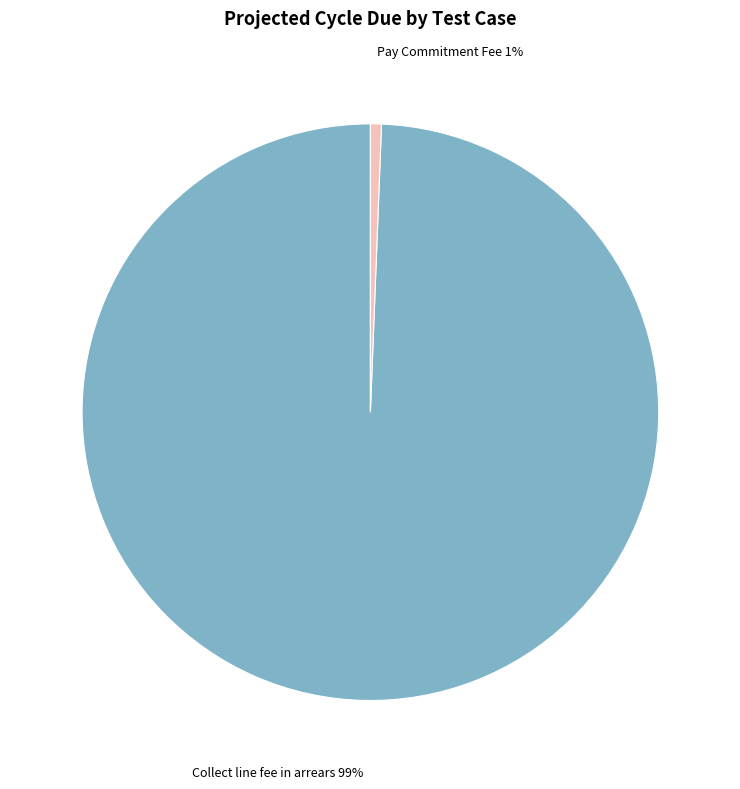

Does any single category account for the majority?

Yes